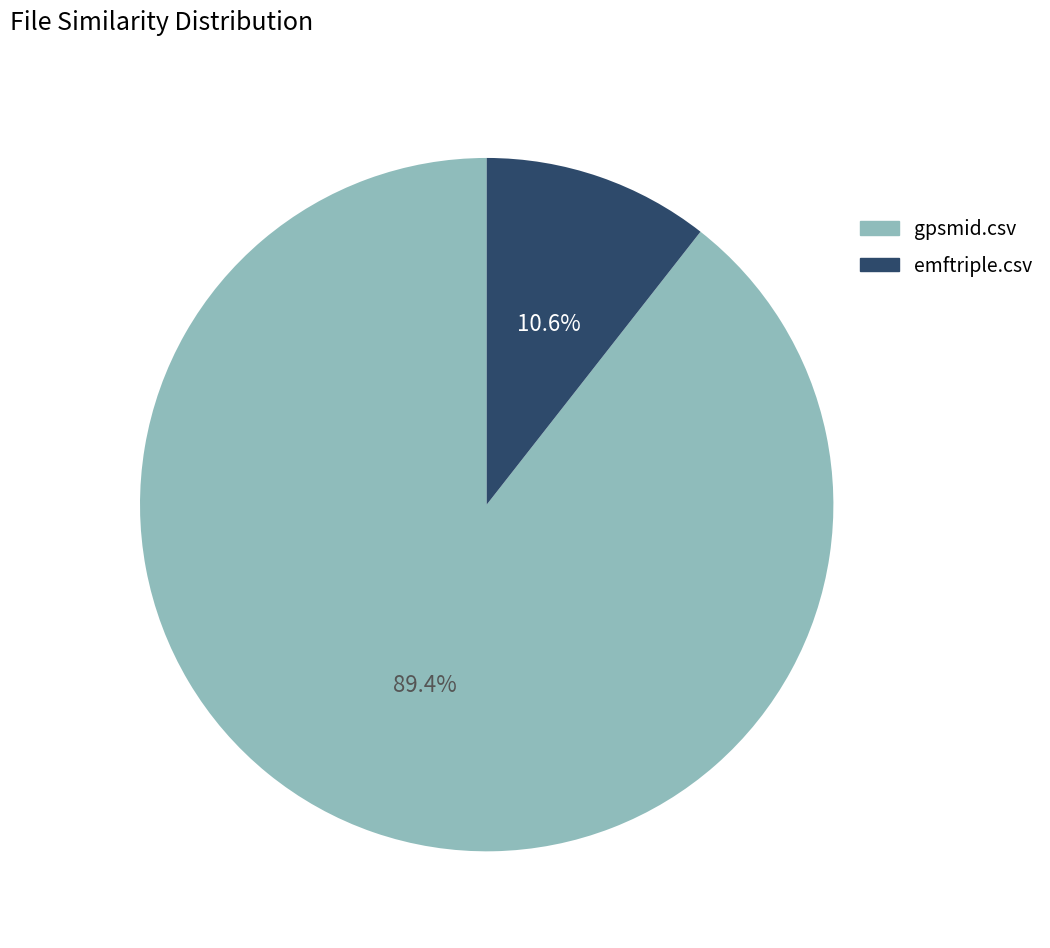

Between emftriple.csv and gpsmid.csv, which is larger?

gpsmid.csv